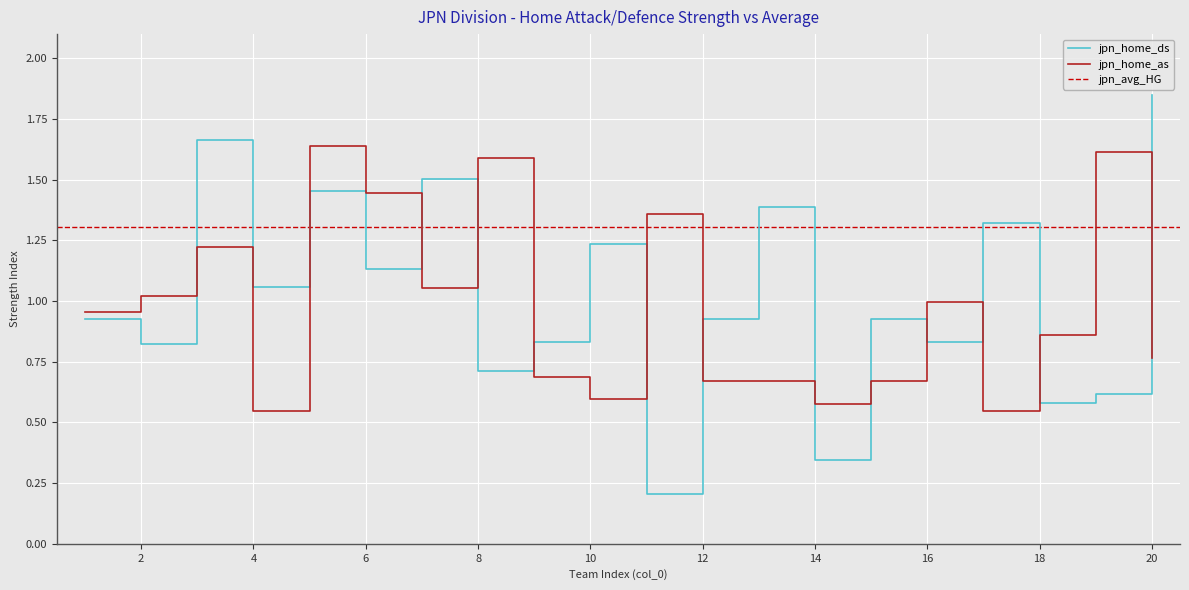

The value of jpn_home_ds at 18 is 0.6. True or false?

True